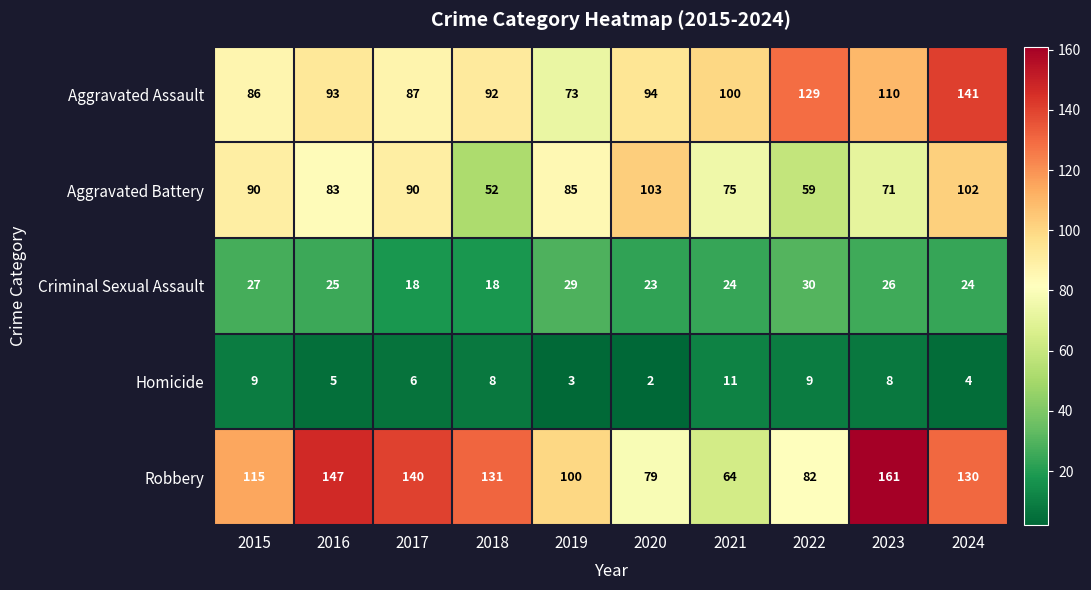

Which category has the lowest value across all series?

2020